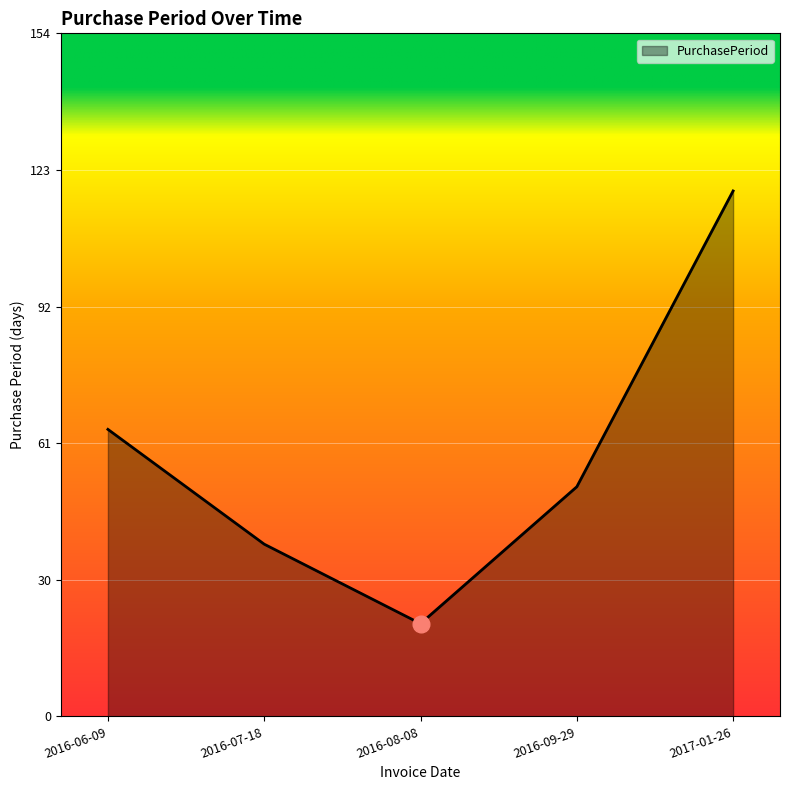

List the labels in order of value, largest first.

2017-01-26, 2016-06-09, 2016-09-29, 2016-07-18, 2016-08-08